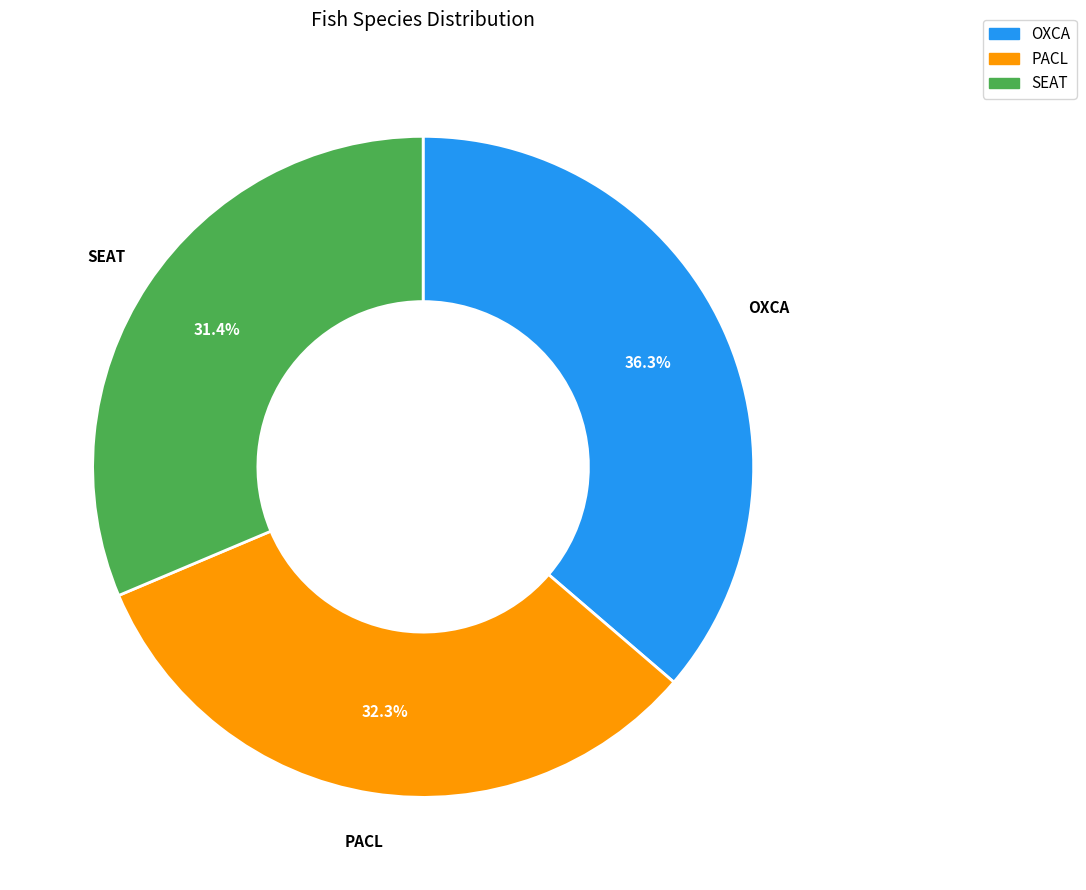

To the nearest percent, what is the difference between the largest and smallest slice percentages?

5%